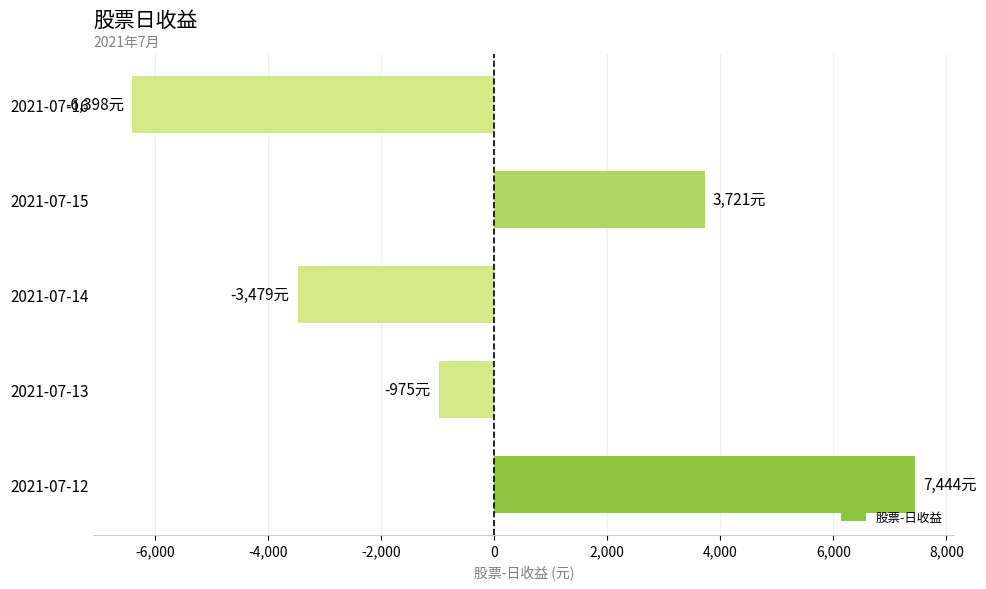

Reading top to bottom, extract all data points from this chart.

2021-07-16=-6398	2021-07-15=3721	2021-07-14=-3479	2021-07-13=-975	2021-07-12=7444